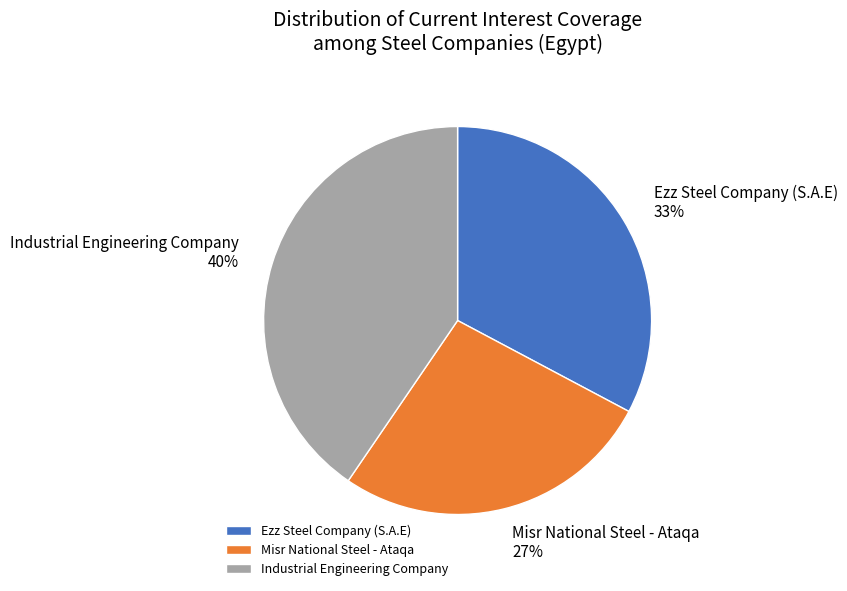

To the nearest percent, what is the combined percentage of Misr National Steel - Ataqa and Industrial Engineering Company?

67%